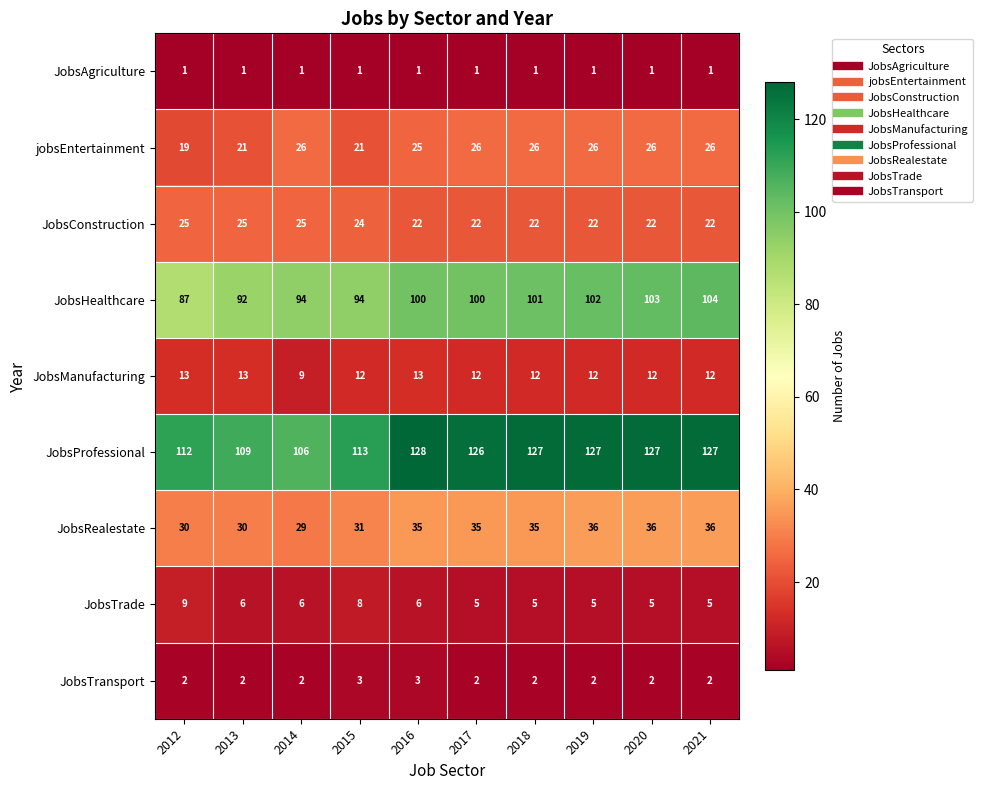

What is the average value of the JobsConstruction series?

23